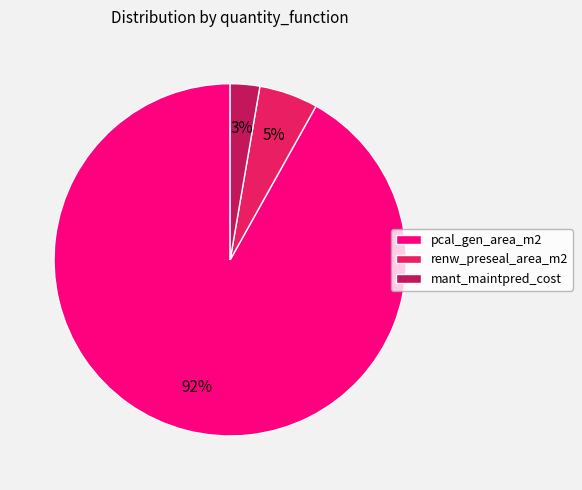

How many slices are in this pie chart?

3